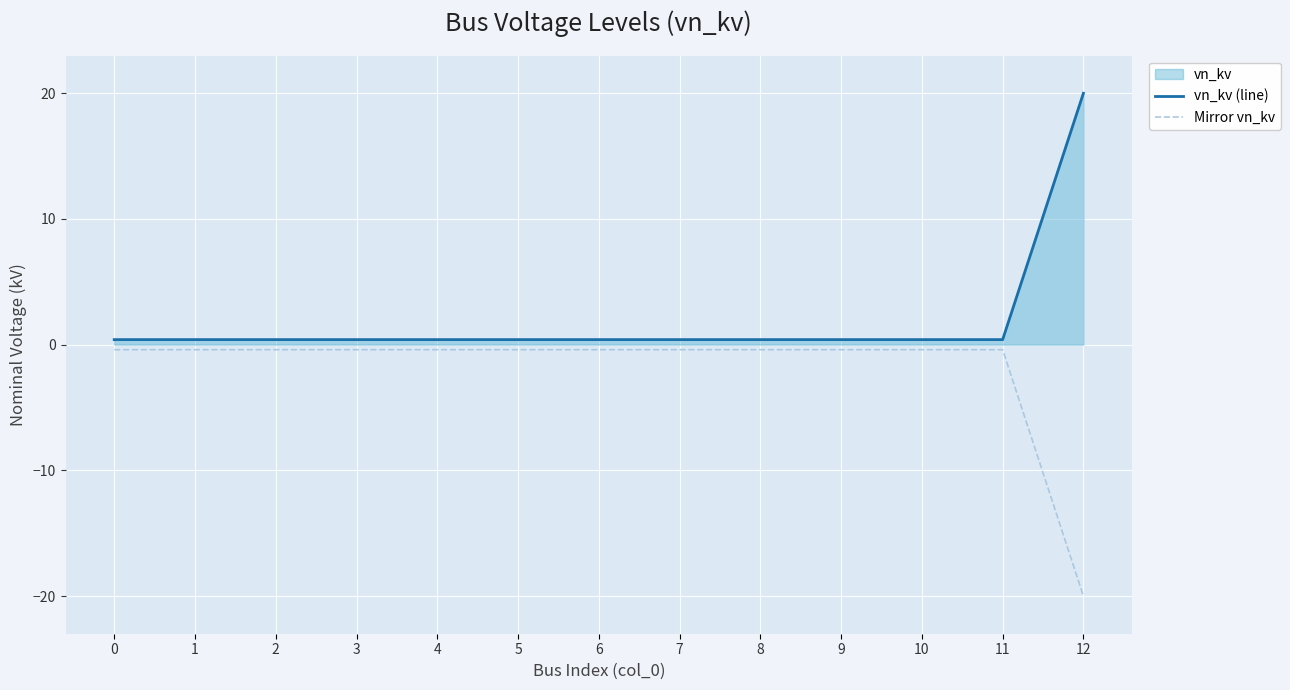

What is the value of the Mirror vn_kv point at the 11th from the left?

-0.4